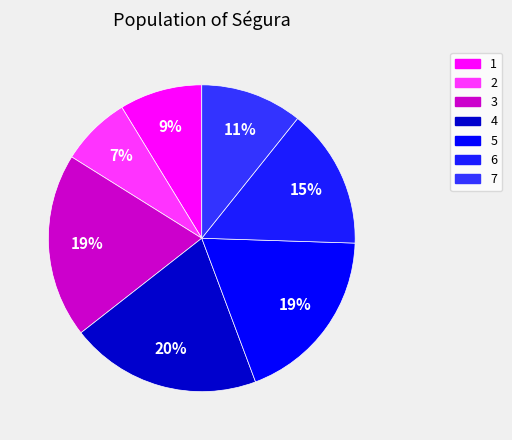

Is 2 the majority of the pie?

No